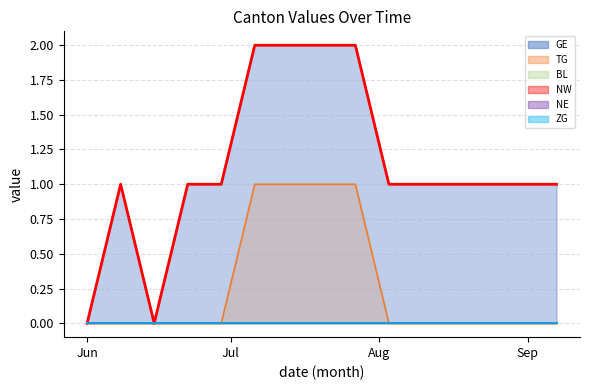

Which has a higher value, 2020-07-27 or 2020-07-13?

2020-07-27